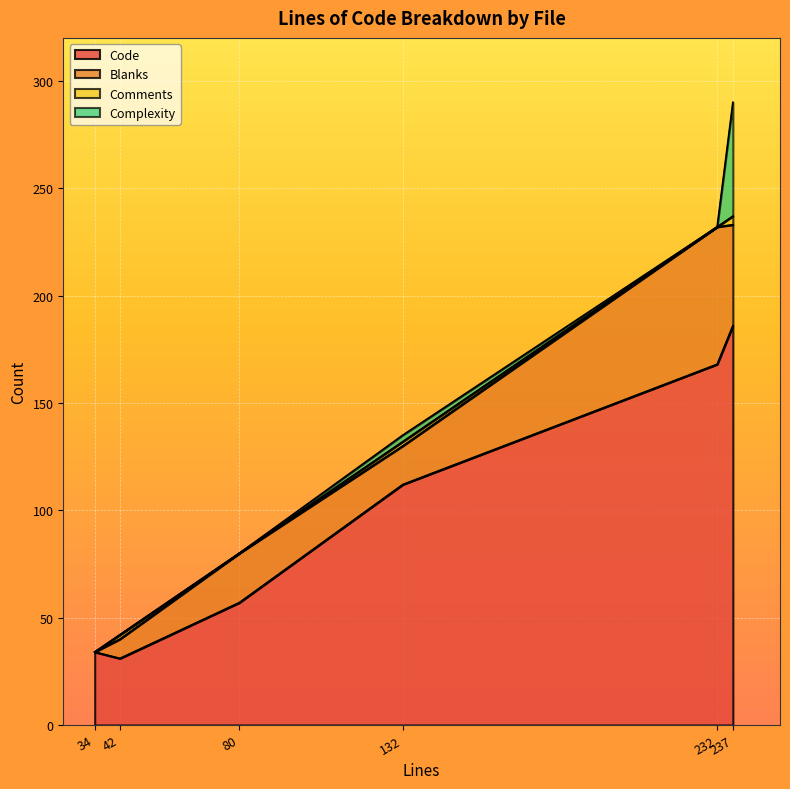

List the series in order of their peak value, lowest first.

Comments, Complexity, Blanks, Code